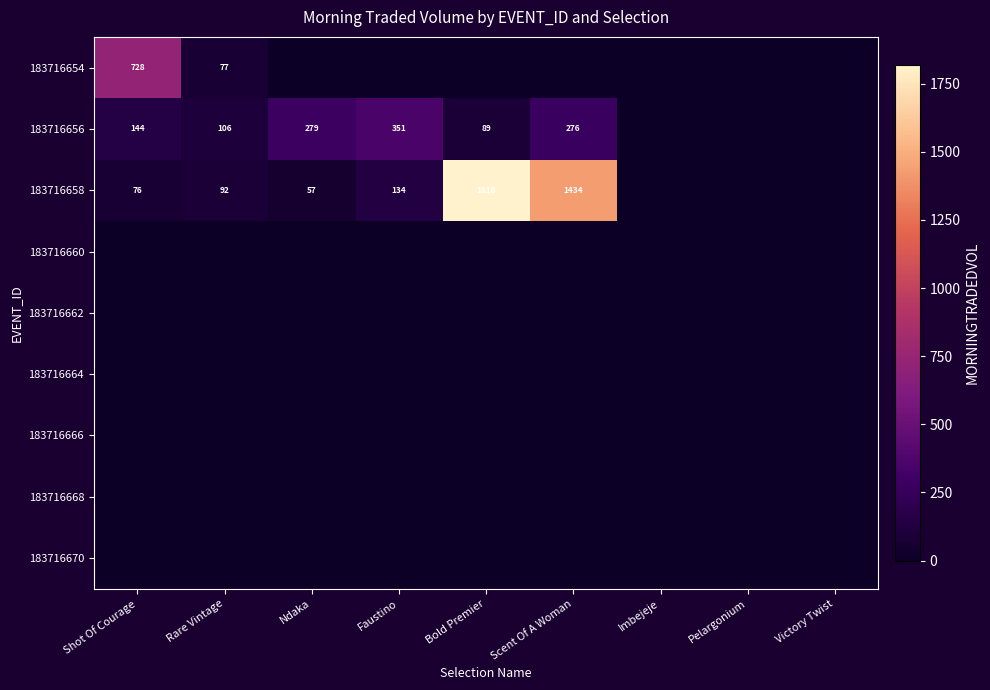

Which has a higher value, Shot Of Courage or Rare Vintage?

Shot Of Courage